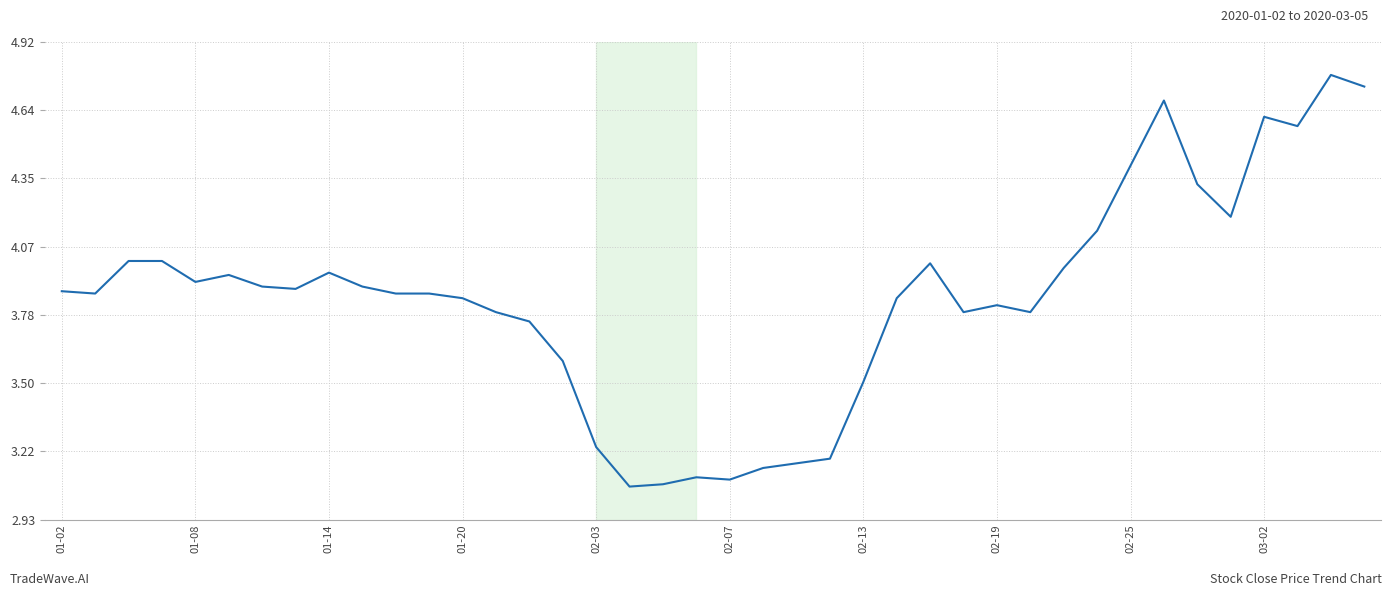

What is the maximum value shown in the chart?

4.8